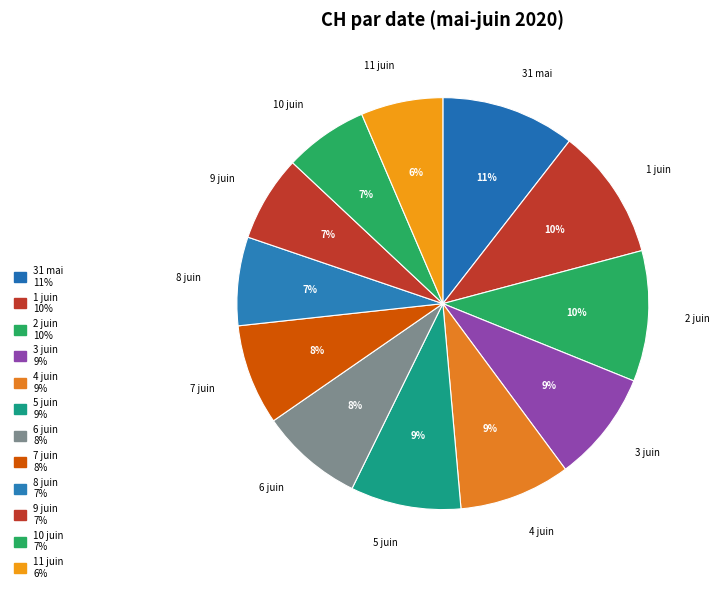

To the nearest percent, what percentage of the pie is 7 juin?

8%